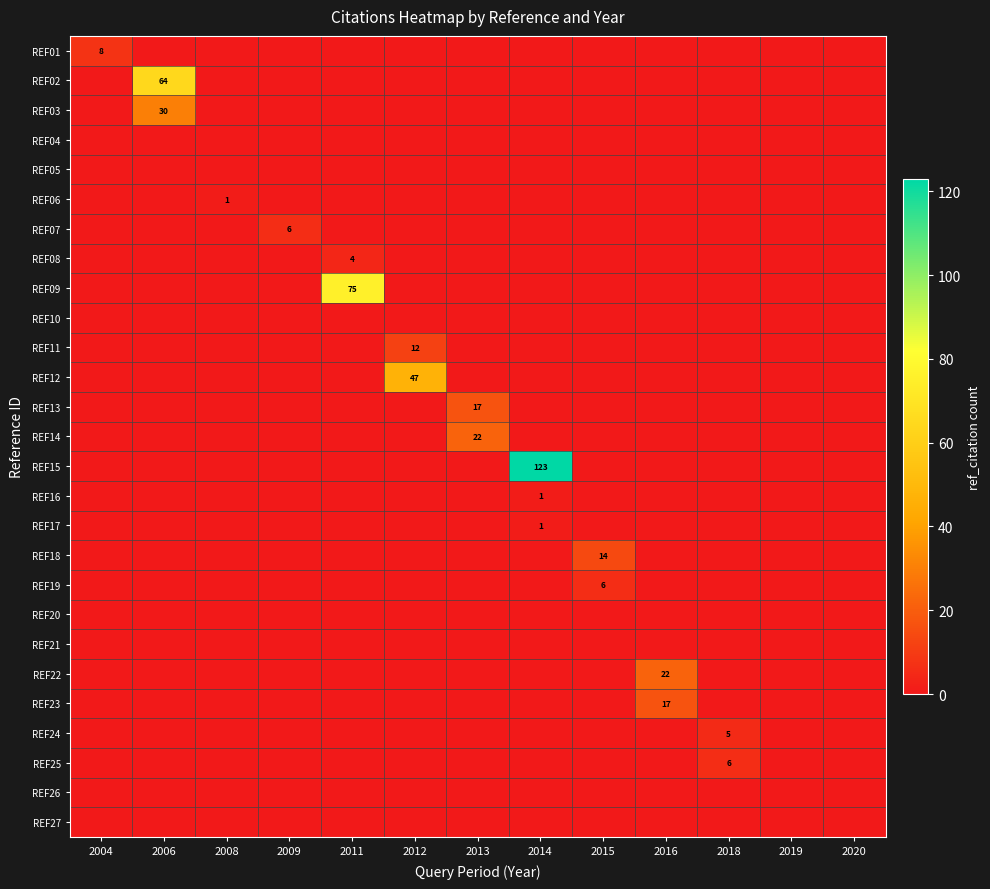

Rank the series by their maximum value, from highest to lowest.

REF15, REF09, REF02, REF12, REF03, REF14, REF22, REF13, REF23, REF18, REF11, REF01, REF07, REF19, REF25, REF24, REF08, REF06, REF16, REF17, REF04, REF05, REF10, REF20, REF21, REF26, REF27